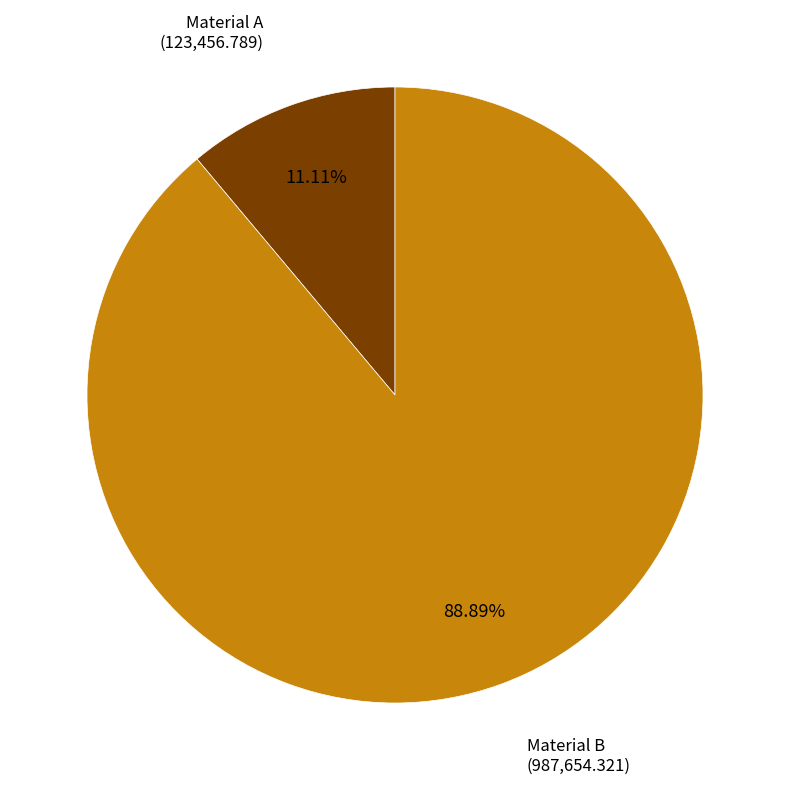

Which category has the biggest portion of the pie?

Material B